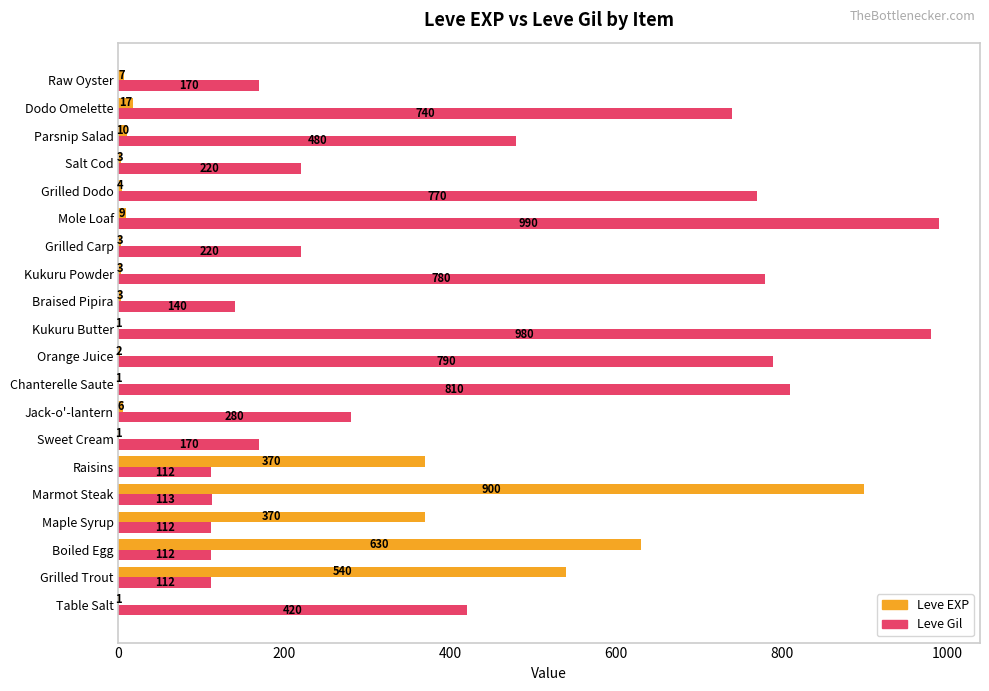

Which category has the highest value in the Leve EXP series?

Marmot Steak